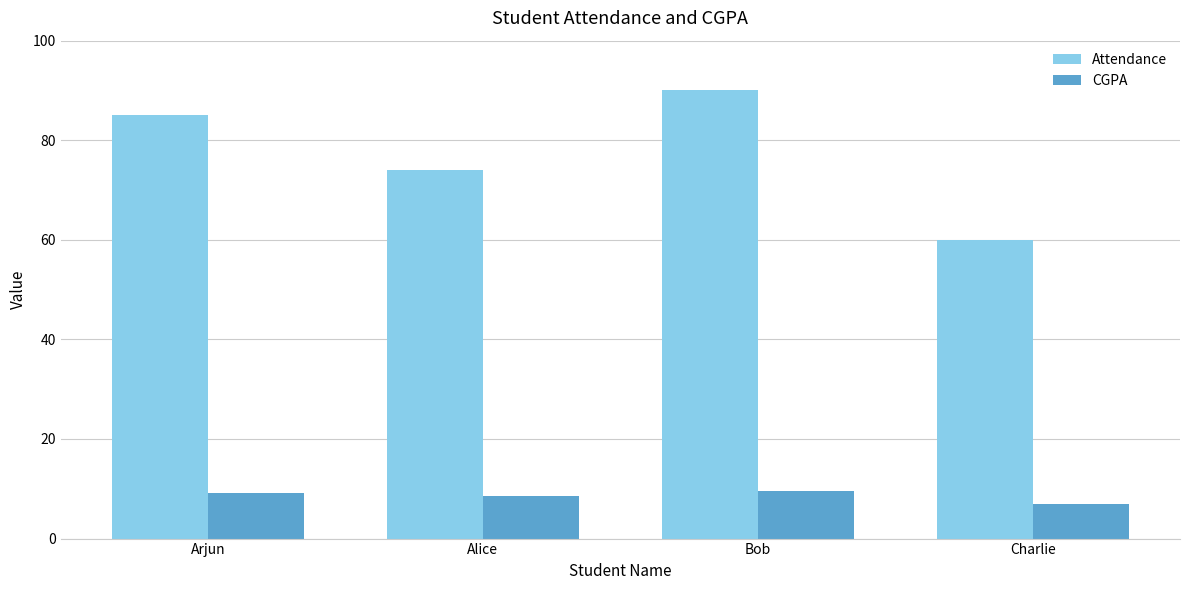

What is the difference between the maximum and minimum values in the CGPA series?

2.5